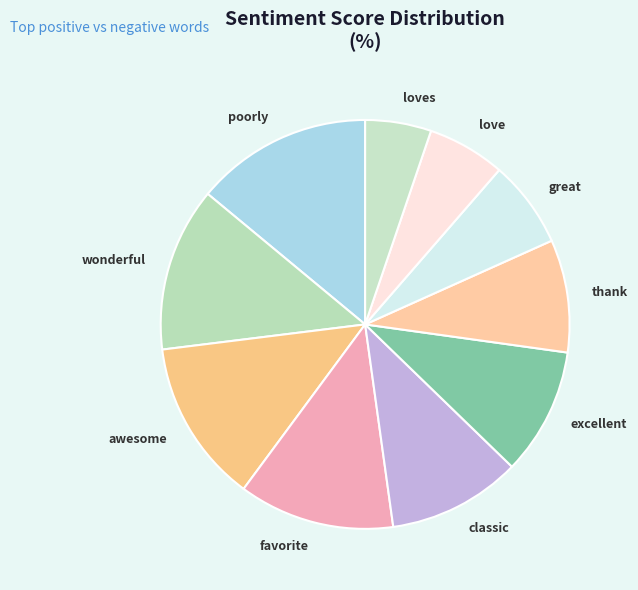

How many slices are in this pie chart?

10